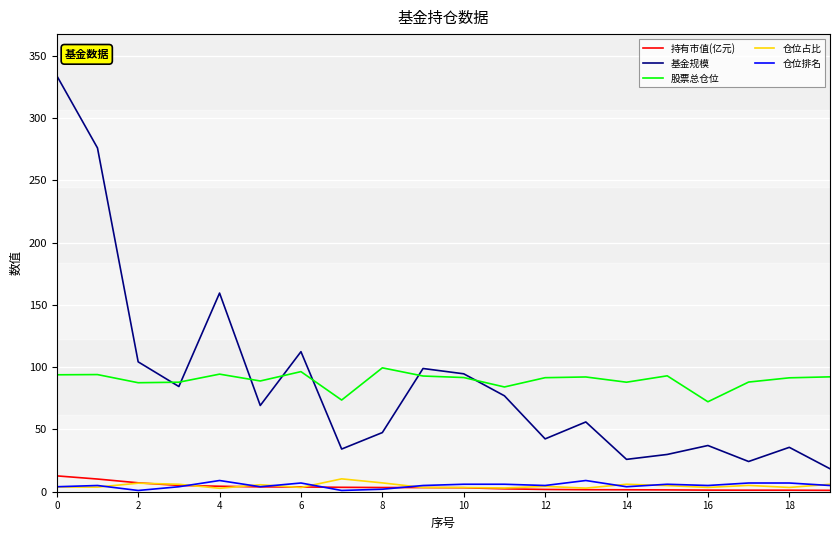

True or false: 仓位占比 and 基金规模 cross at least once.

False